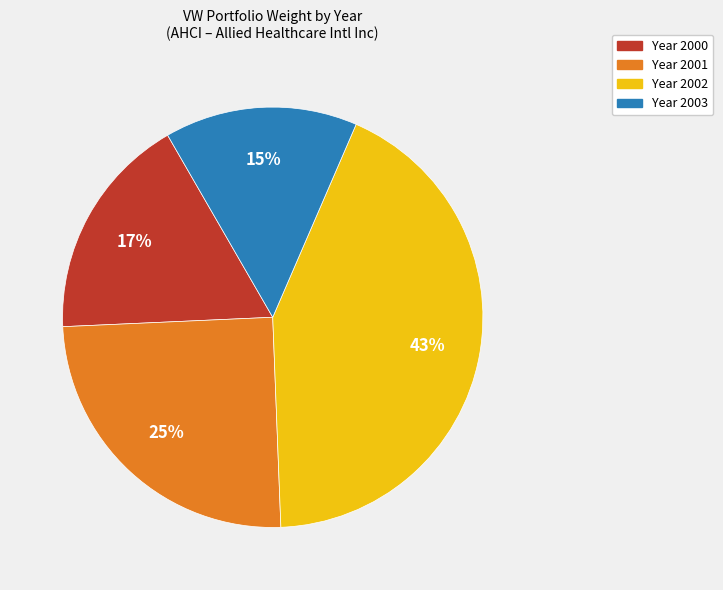

Is the sum of Year 2002 and Year 2003 greater than half?

Yes